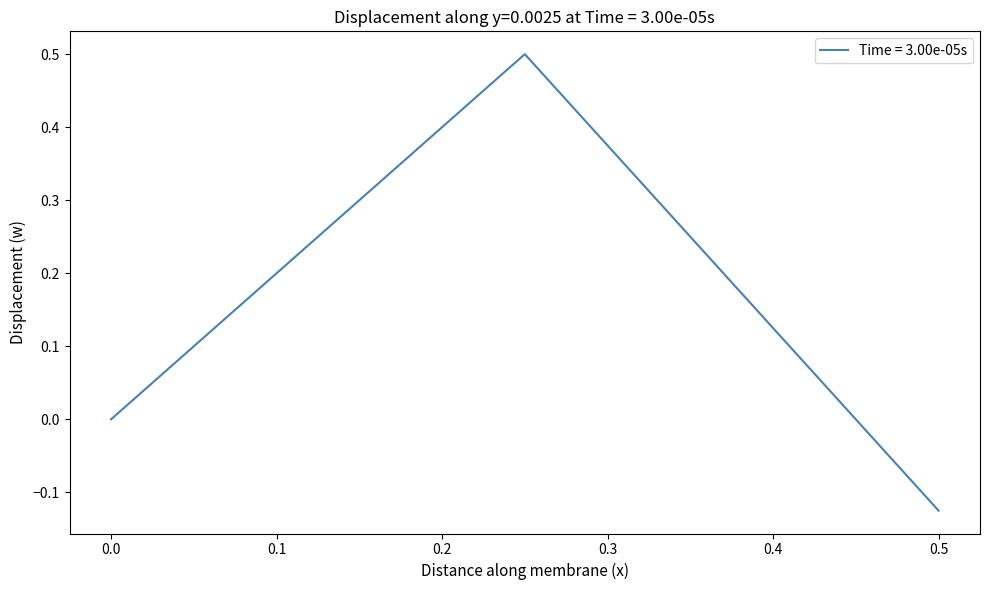

What is the approximate value at 0.5?

-0.1